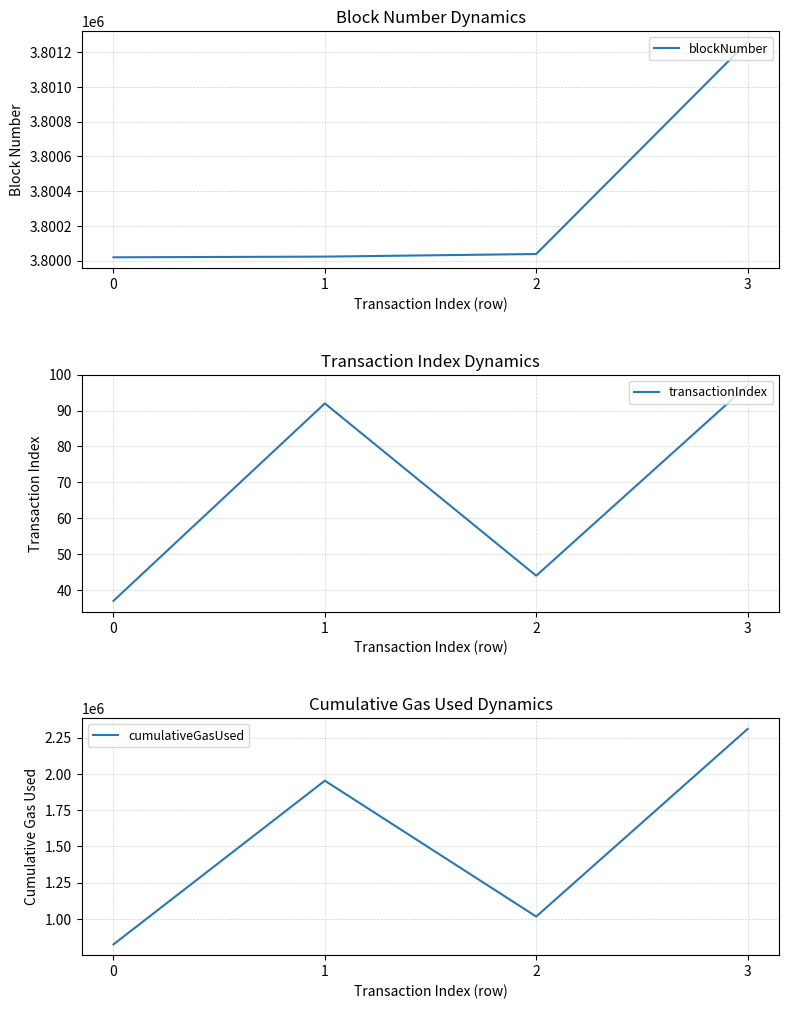

How many lines are shown in the chart?

3